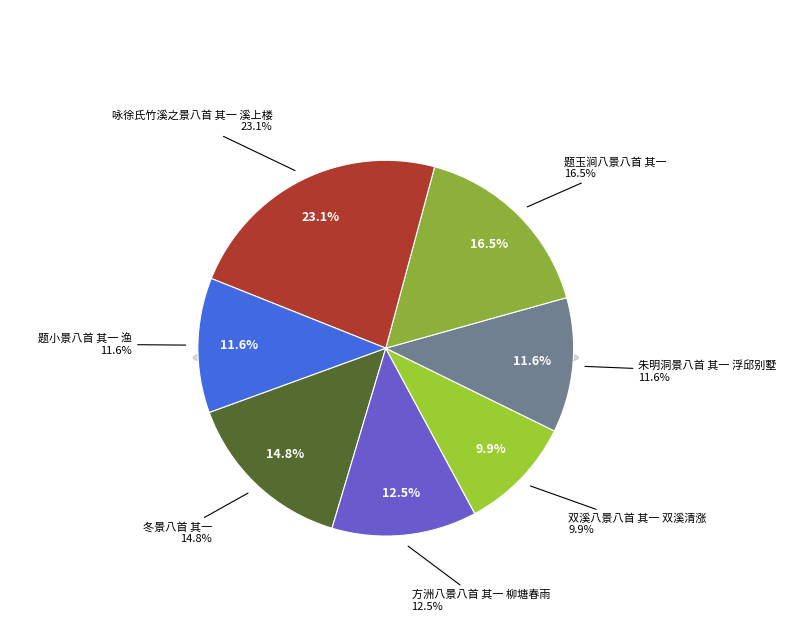

What portion of the pie excludes 方洲八景八首 其一 柳塘春雨?

87.5%